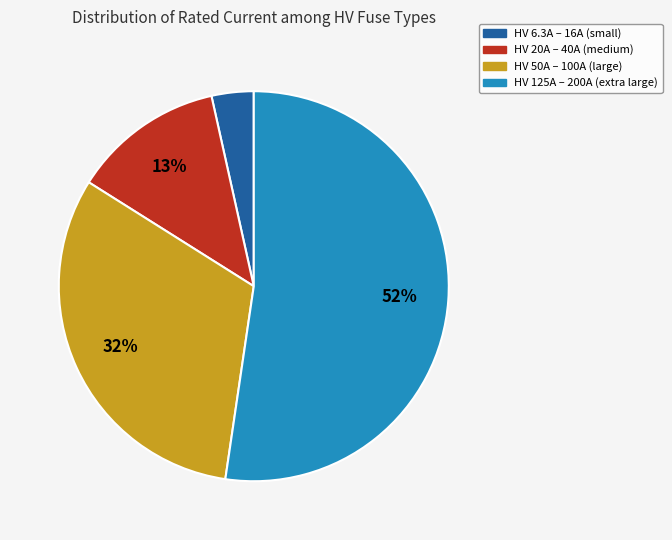

Is there any slice that represents more than half of the pie?

Yes